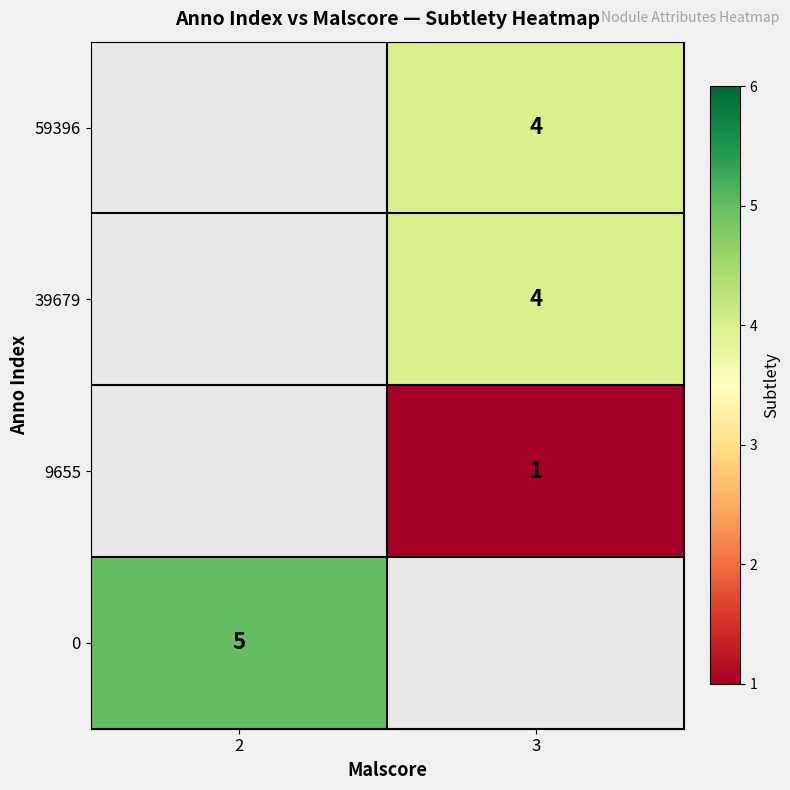

What is the spread (max minus min) of values at 3?

3.0